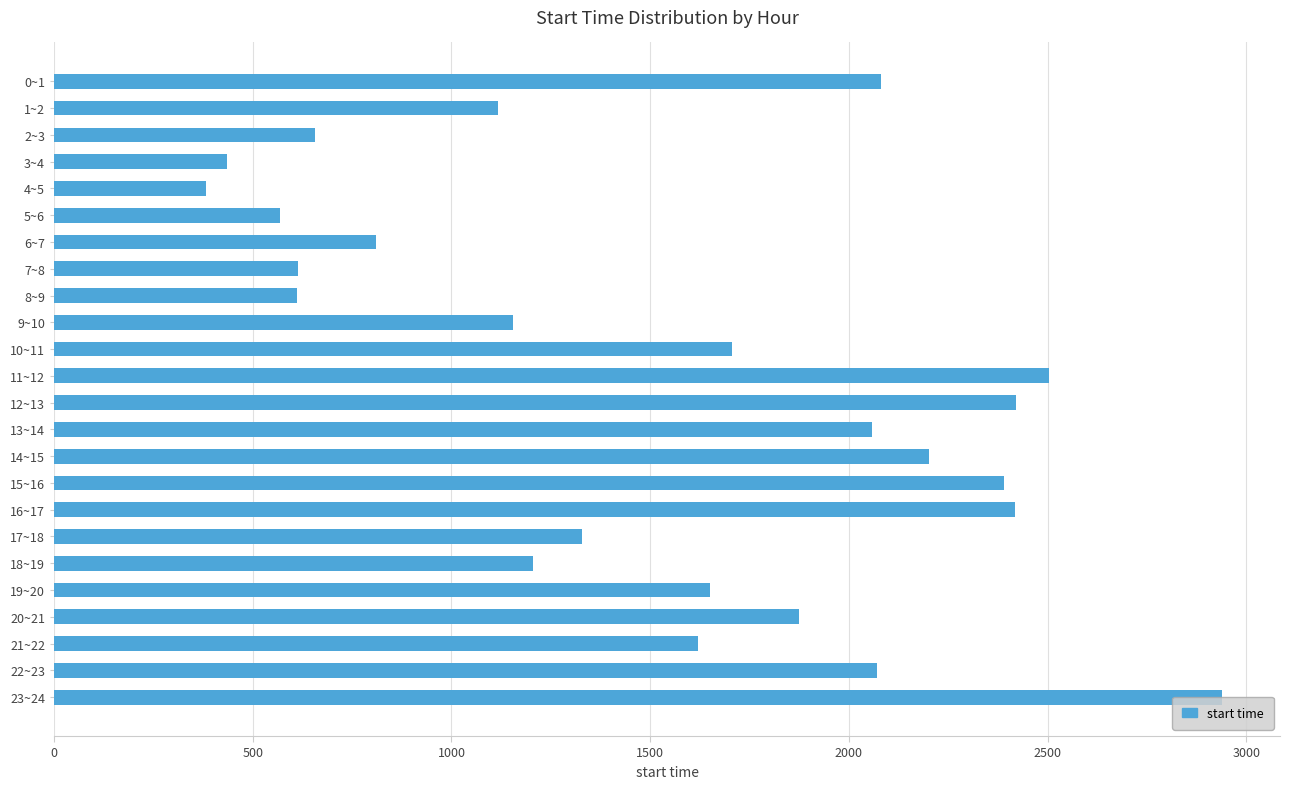

What is the label of the 8th bar from the top?

7~8